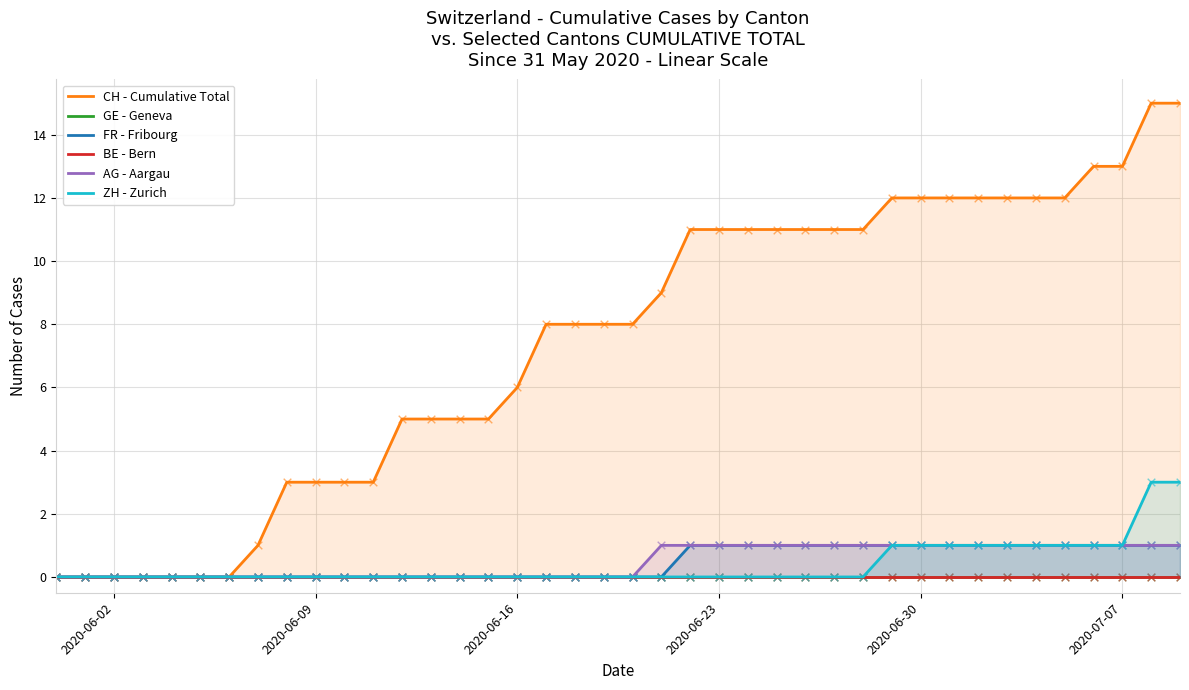

What are all the series names shown in the legend?

CH - Cumulative Total, GE - Geneva, FR - Fribourg, BE - Bern, AG - Aargau, ZH - Zurich